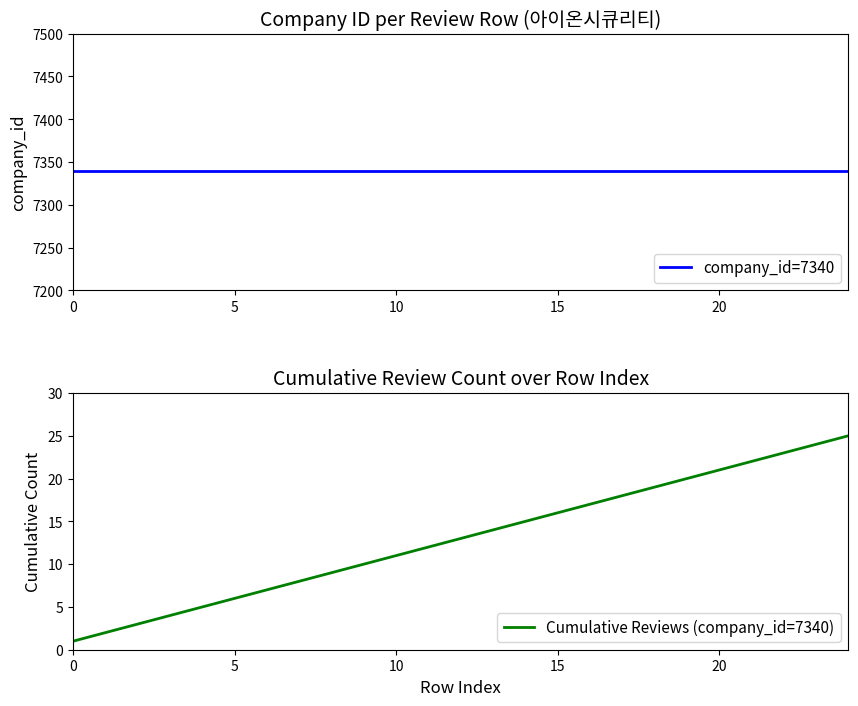

What is the label of the 18th point from the right?

7